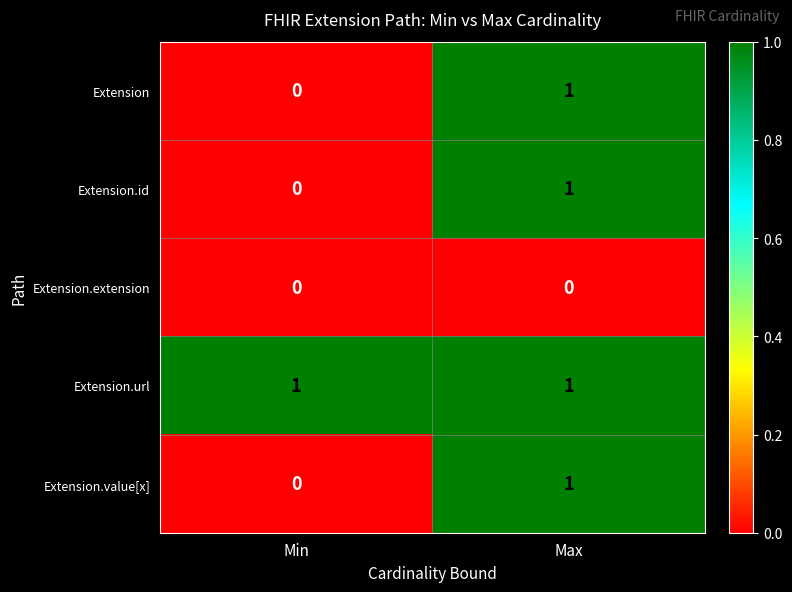

At which category is the sum across all series the highest?

Max